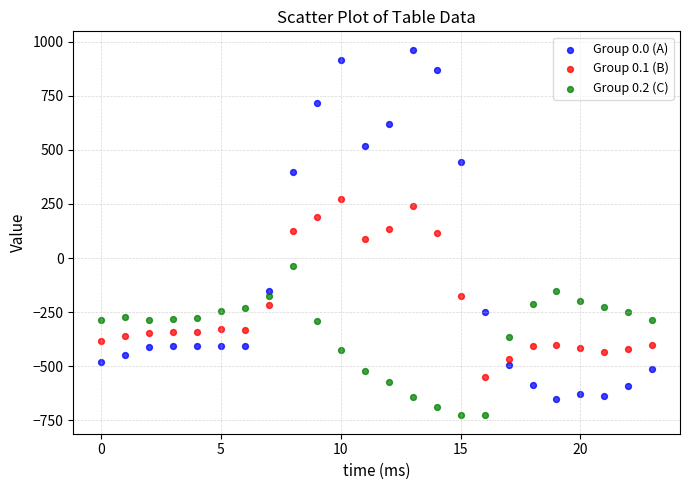

Which series reaches the minimum Y coordinate?

Group 0.2 (C)